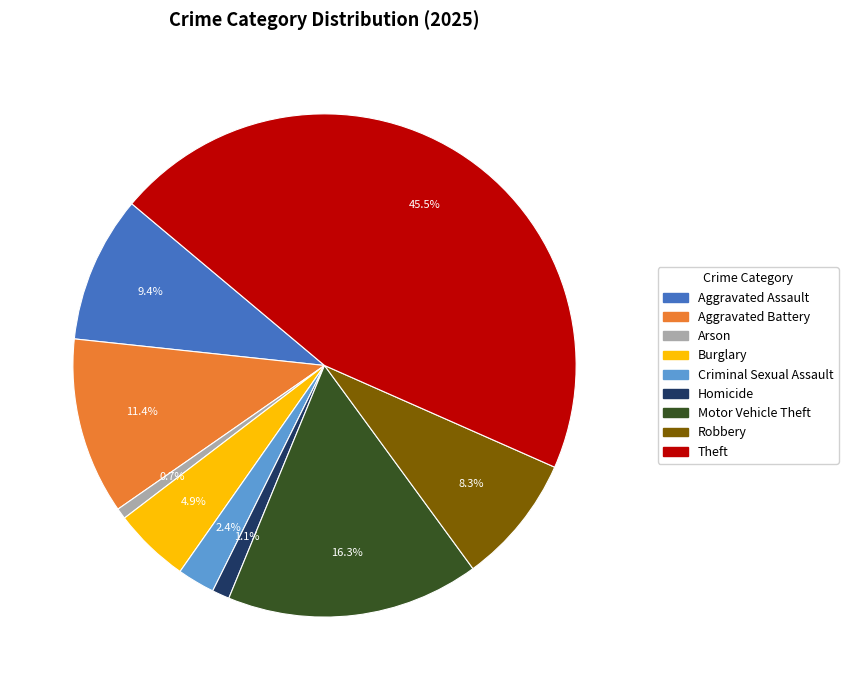

To the nearest percent, what percentage of the pie is Burglary?

5%